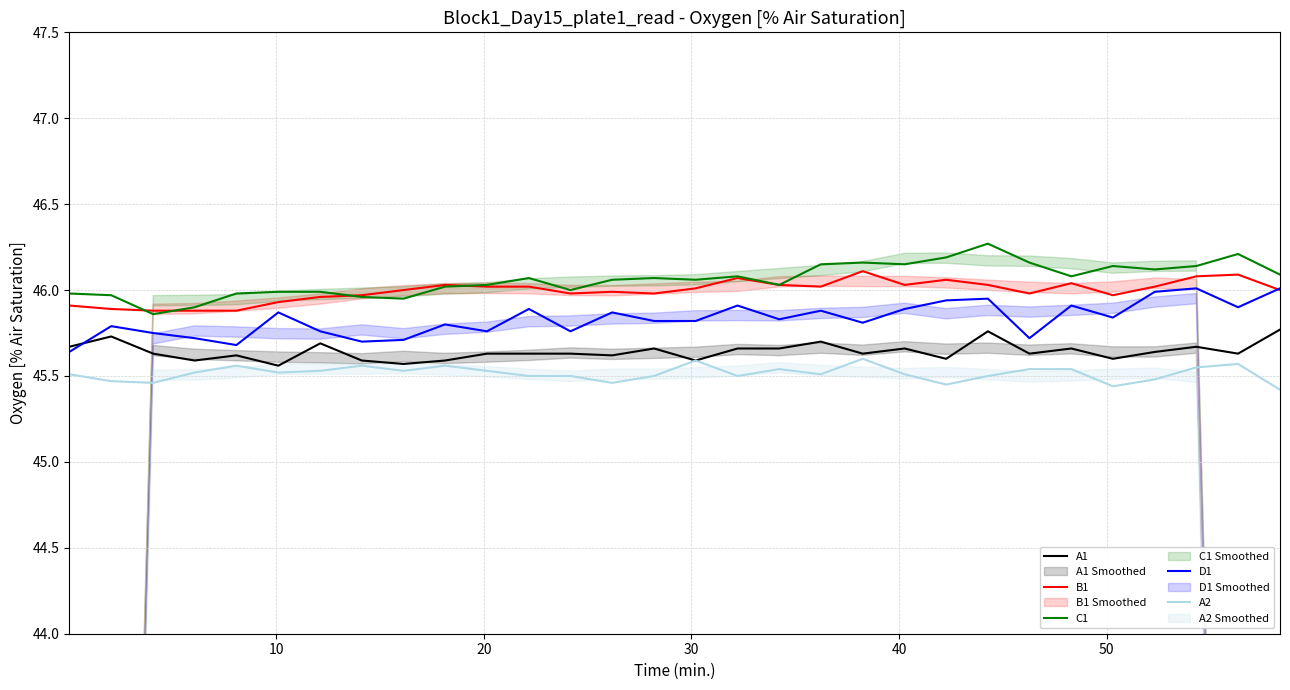

True or false: A2 and C1 intersect in this chart.

False